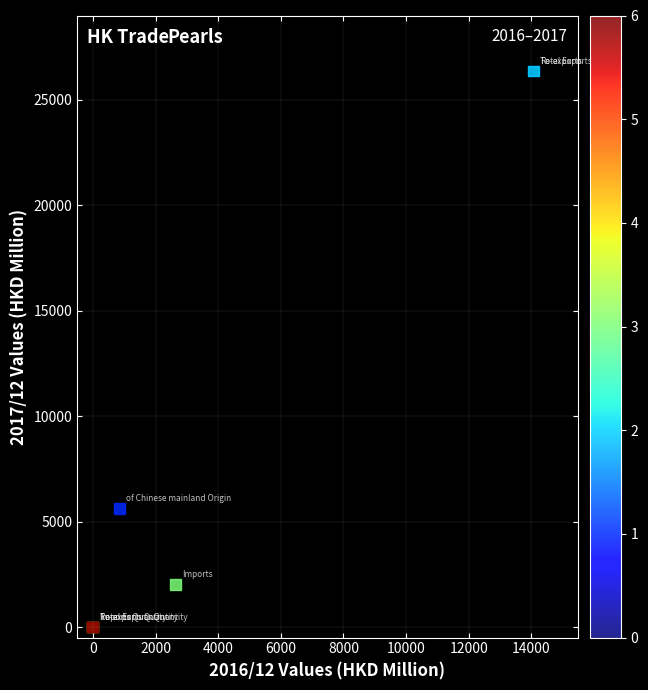

What Y value in the scatter plot is closest to 13174?

5627.5